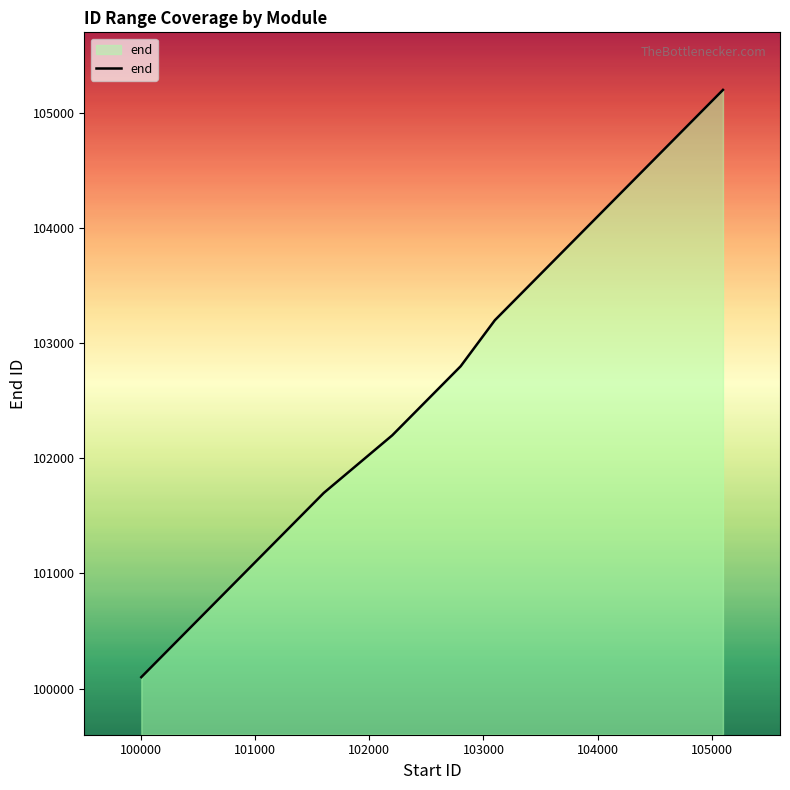

What is the greatest value displayed?

105199